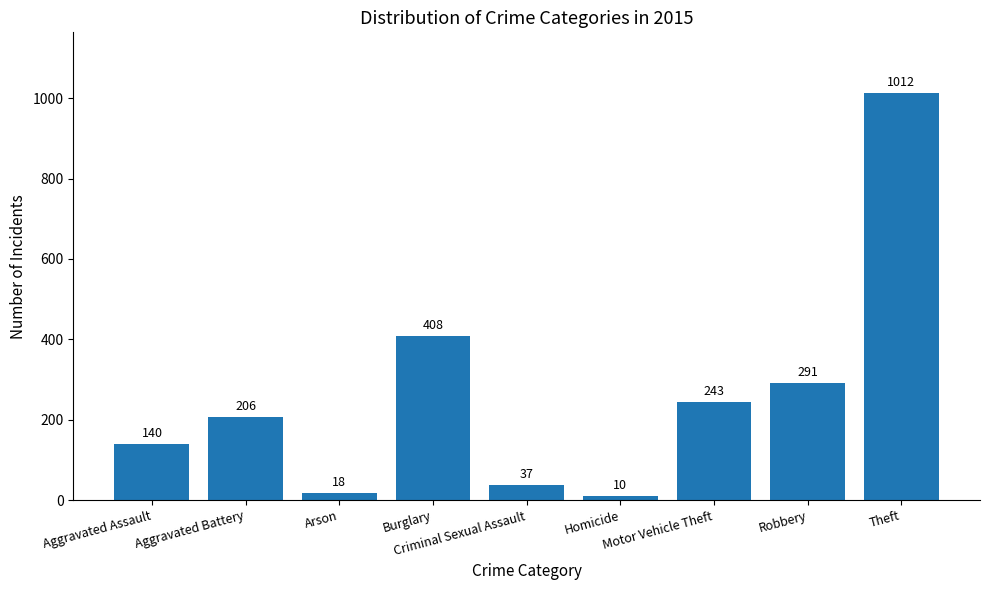

How many data points are less than 206?

4